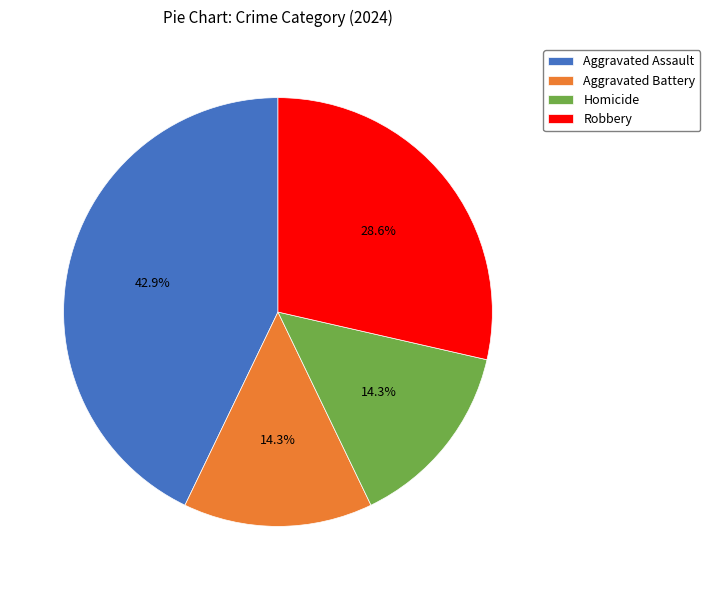

Does Robbery represent more than half of the total?

No